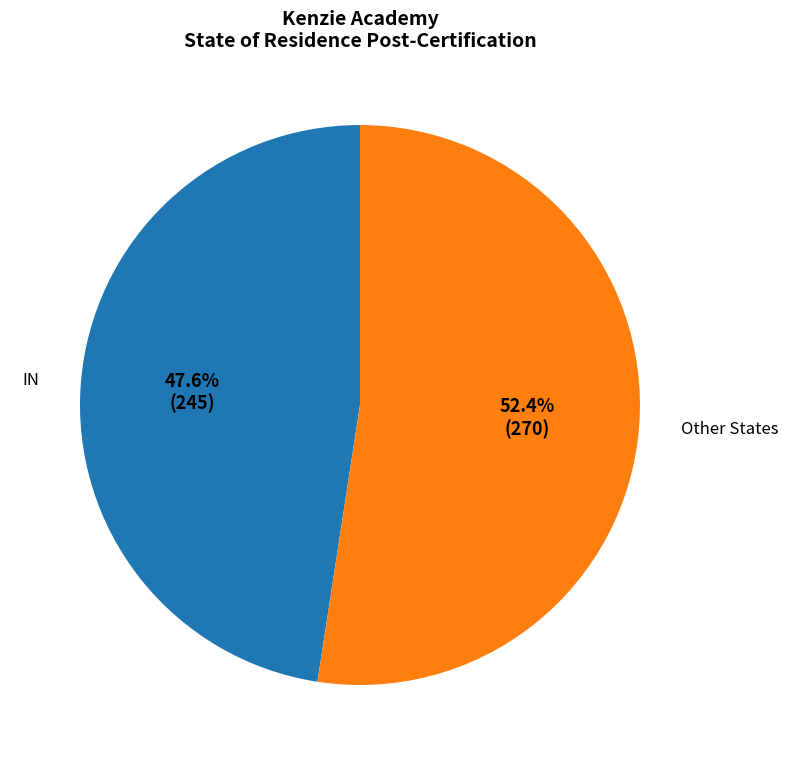

Does any single category account for the majority?

Yes